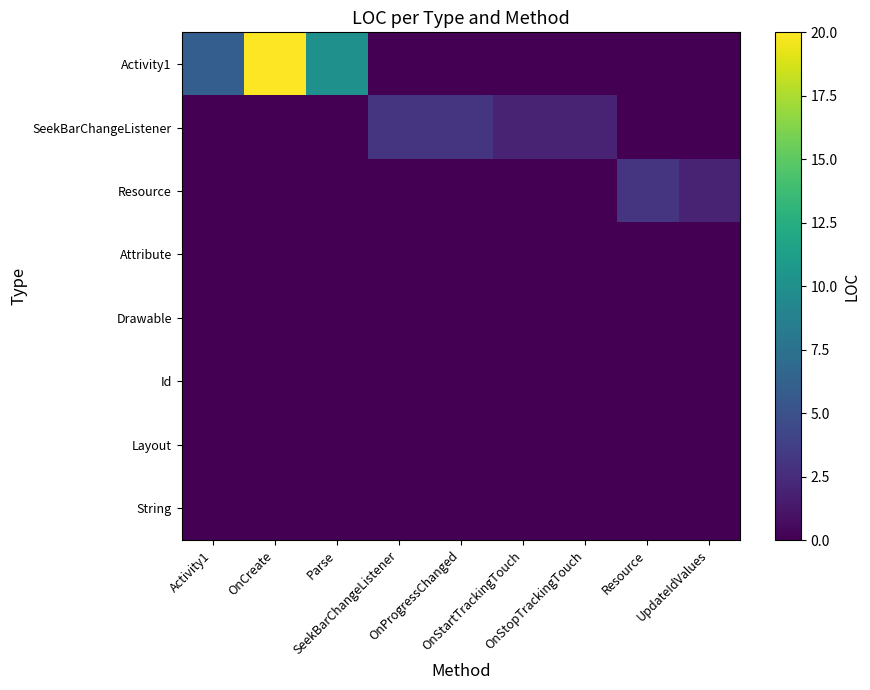

Reading left to right, transcribe all the data shown in this chart.

Activity1: Activity1=6	OnCreate=20	Parse=10	SeekBarChangeListener=0	OnProgressChanged=0	OnStartTrackingTouch=0	OnStopTrackingTouch=0	Resource=0	UpdateIdValues=0
SeekBarChangeListener: Activity1=0	OnCreate=0	Parse=0	SeekBarChangeListener=3	OnProgressChanged=3	OnStartTrackingTouch=2	OnStopTrackingTouch=2	Resource=0	UpdateIdValues=0
Resource: Activity1=0	OnCreate=0	Parse=0	SeekBarChangeListener=0	OnProgressChanged=0	OnStartTrackingTouch=0	OnStopTrackingTouch=0	Resource=3	UpdateIdValues=2
Attribute: Activity1=0	OnCreate=0	Parse=0	SeekBarChangeListener=0	OnProgressChanged=0	OnStartTrackingTouch=0	OnStopTrackingTouch=0	Resource=0	UpdateIdValues=0
Drawable: Activity1=0	OnCreate=0	Parse=0	SeekBarChangeListener=0	OnProgressChanged=0	OnStartTrackingTouch=0	OnStopTrackingTouch=0	Resource=0	UpdateIdValues=0
Id: Activity1=0	OnCreate=0	Parse=0	SeekBarChangeListener=0	OnProgressChanged=0	OnStartTrackingTouch=0	OnStopTrackingTouch=0	Resource=0	UpdateIdValues=0
Layout: Activity1=0	OnCreate=0	Parse=0	SeekBarChangeListener=0	OnProgressChanged=0	OnStartTrackingTouch=0	OnStopTrackingTouch=0	Resource=0	UpdateIdValues=0
String: Activity1=0	OnCreate=0	Parse=0	SeekBarChangeListener=0	OnProgressChanged=0	OnStartTrackingTouch=0	OnStopTrackingTouch=0	Resource=0	UpdateIdValues=0